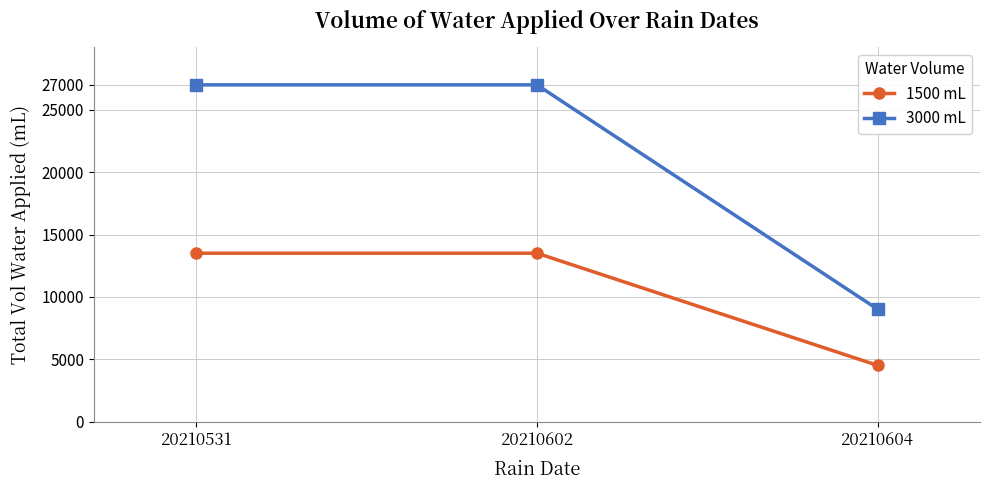

What is the total value across all series at 20210531?

40500